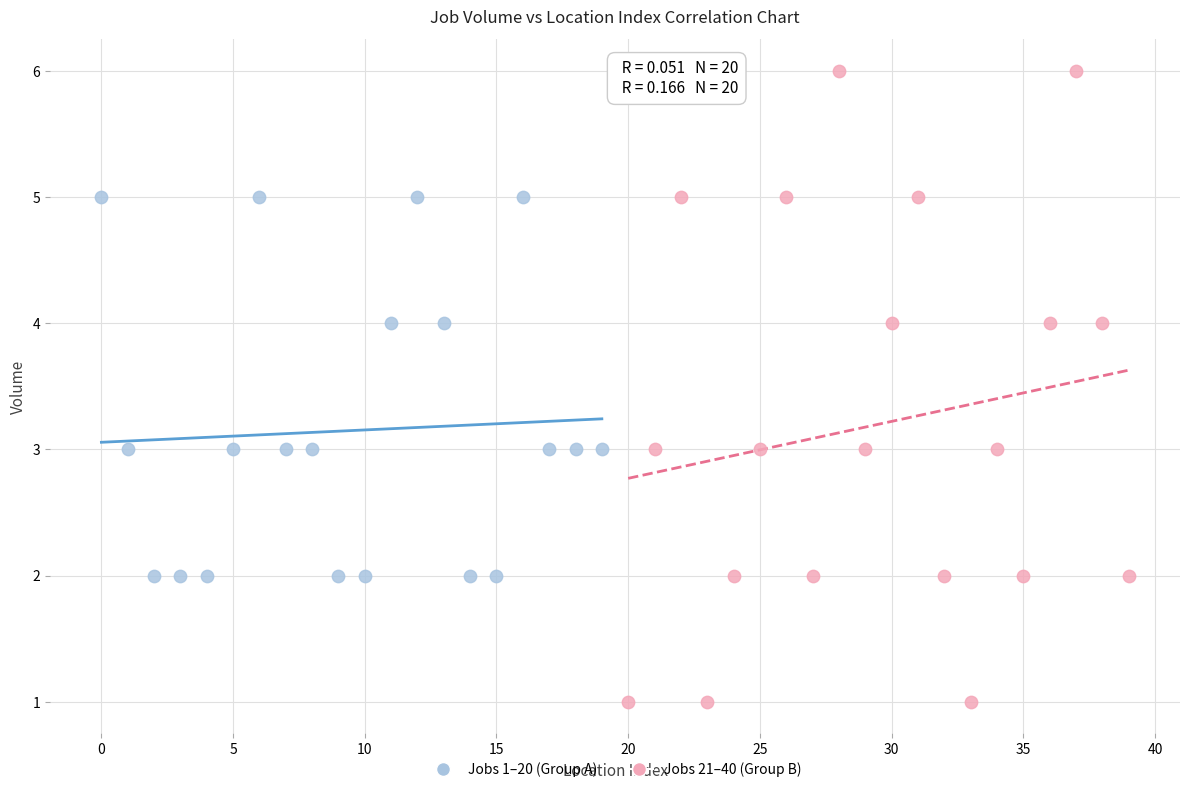

Which series has the largest Y range (max minus min)?

Jobs 21–40 (Group B)